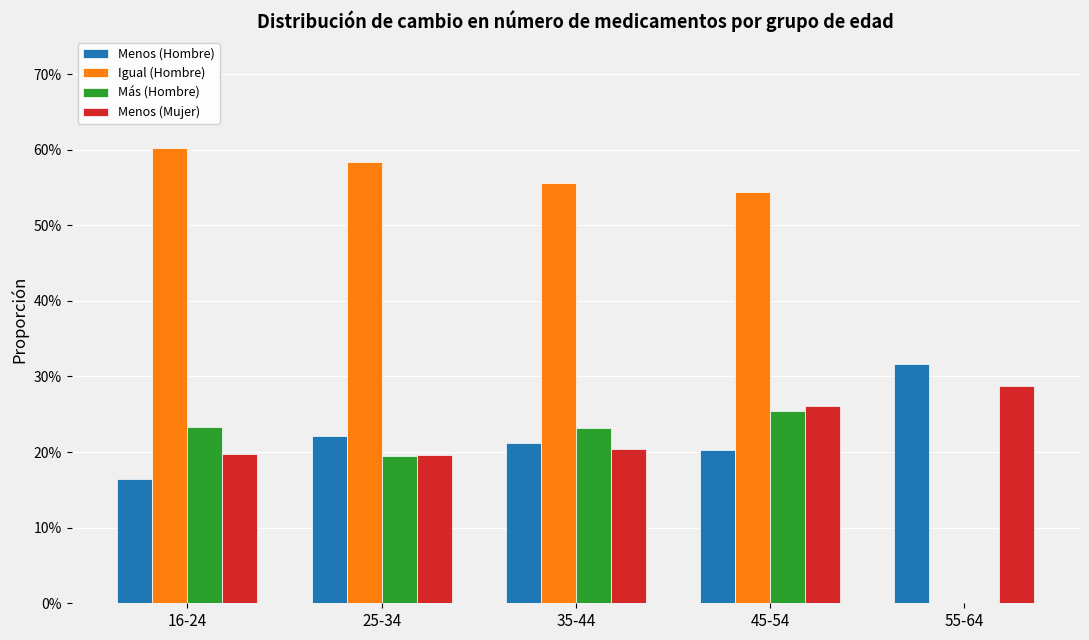

Does the chart contain stacked bars?

No